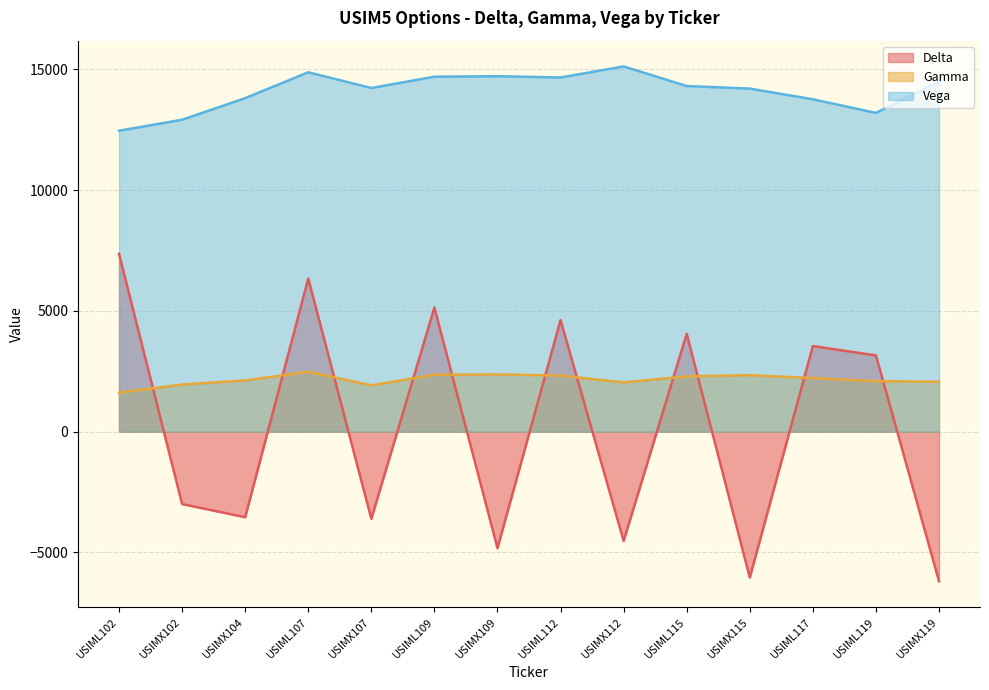

In Delta, how many points are higher than both neighbors (excluding endpoints)?

5